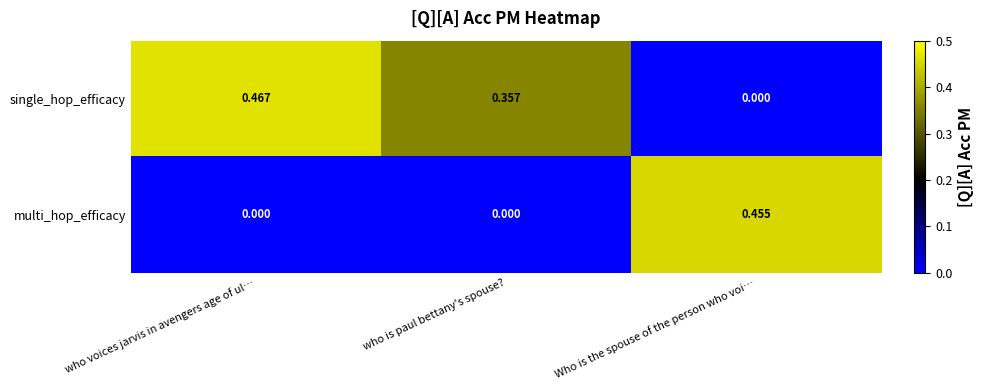

Which category has the highest value across all series?

who voices jarvis in avengers age of ul…